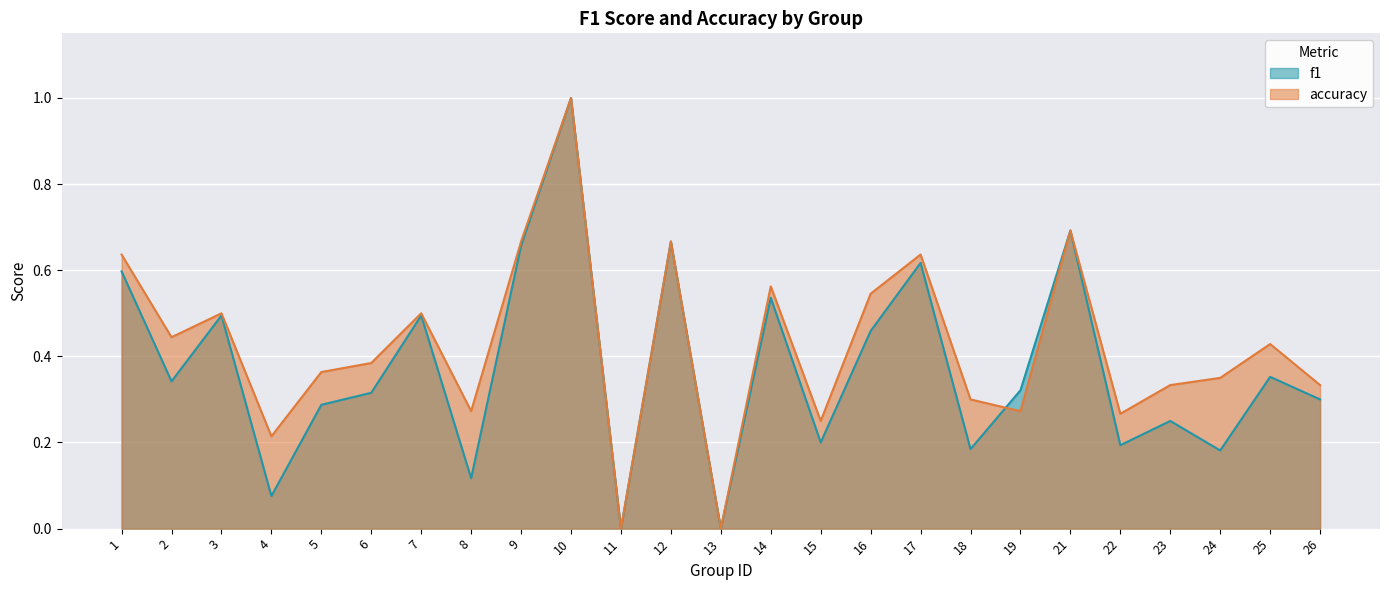

Does the chart display data point markers on the line(s)?

No